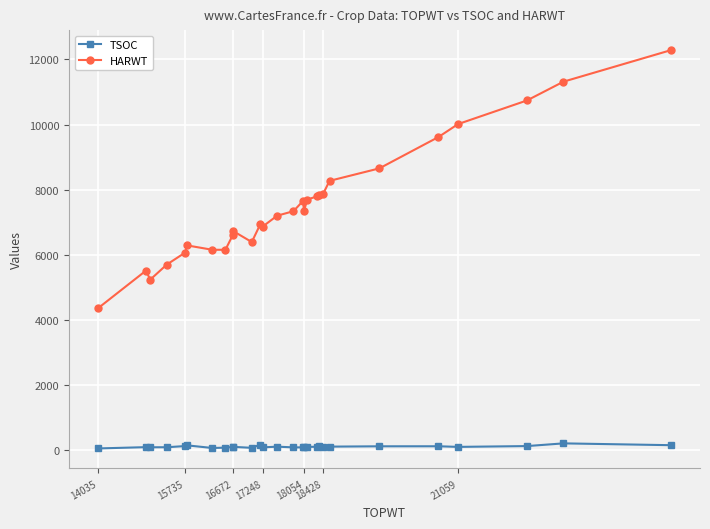

Rank the series by their average value, from highest to lowest.

HARWT, TSOC